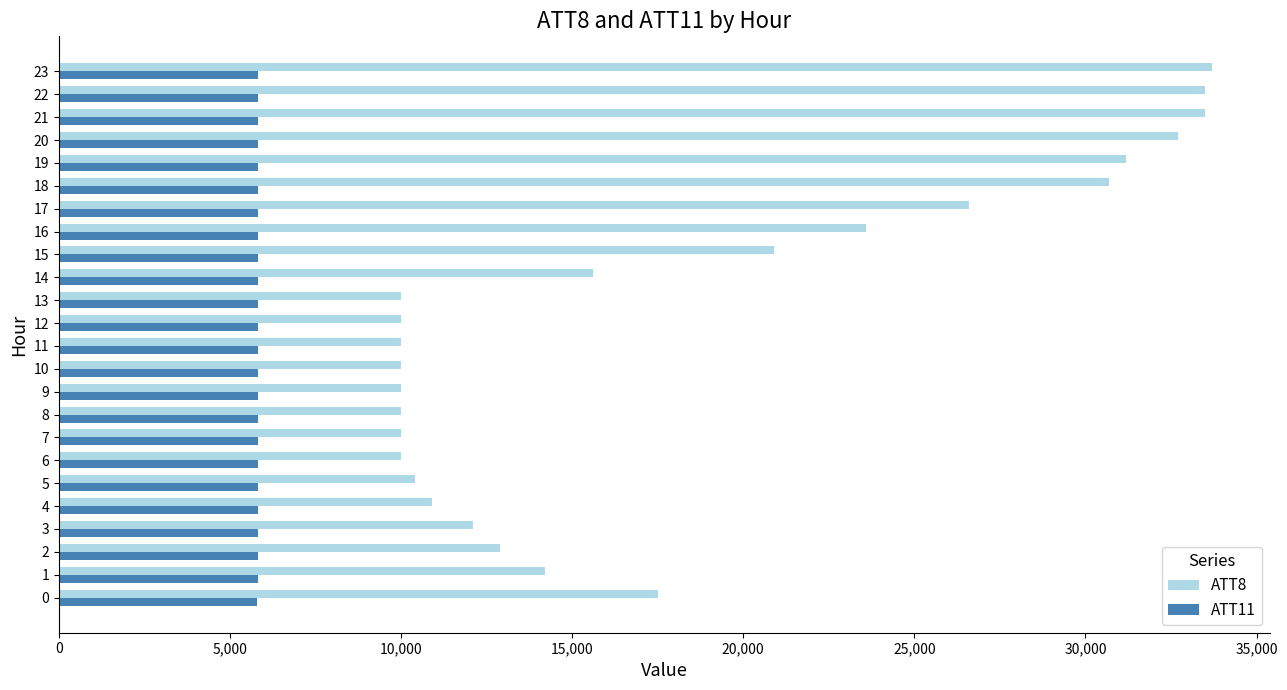

Is the value of ATT11 at 21 greater than the value of ATT8 at 2?

No